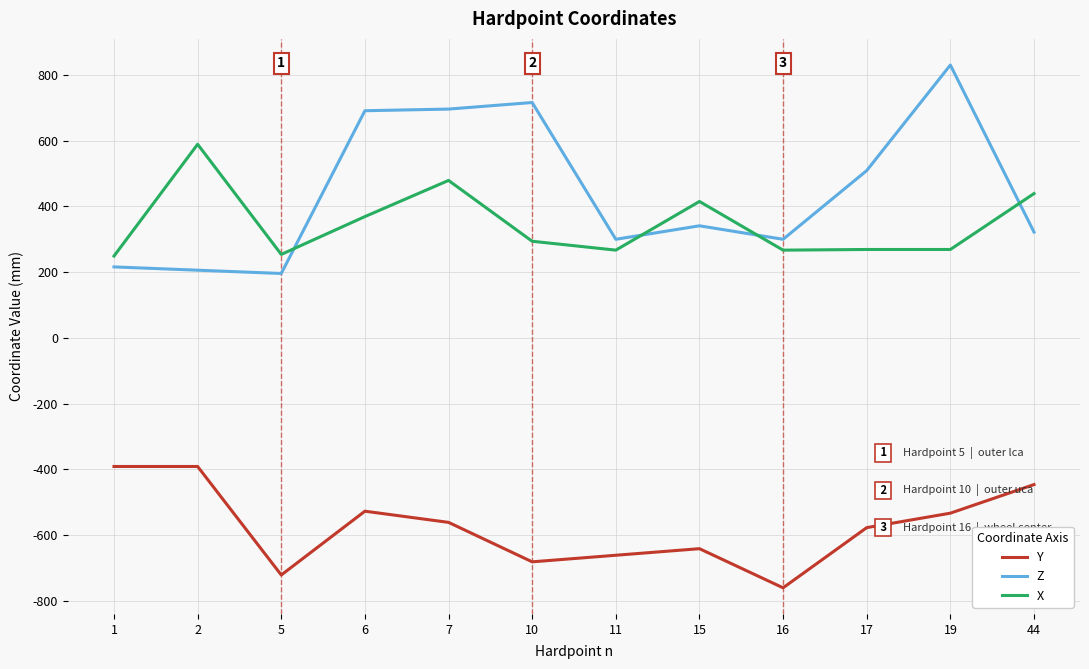

At how many categories does at least one series exceed 532?

5